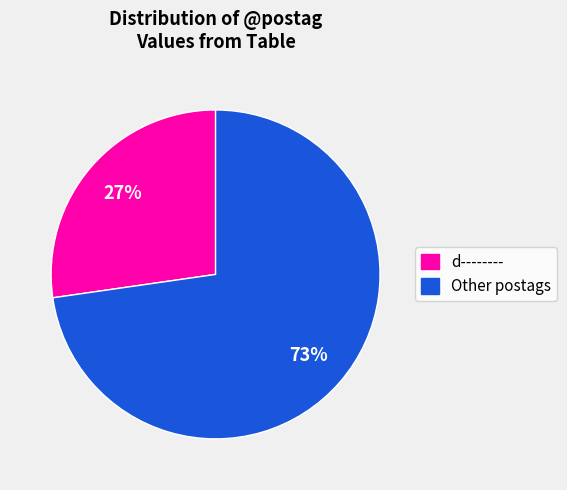

To the nearest percent, what percentage of the pie is Other?

73%